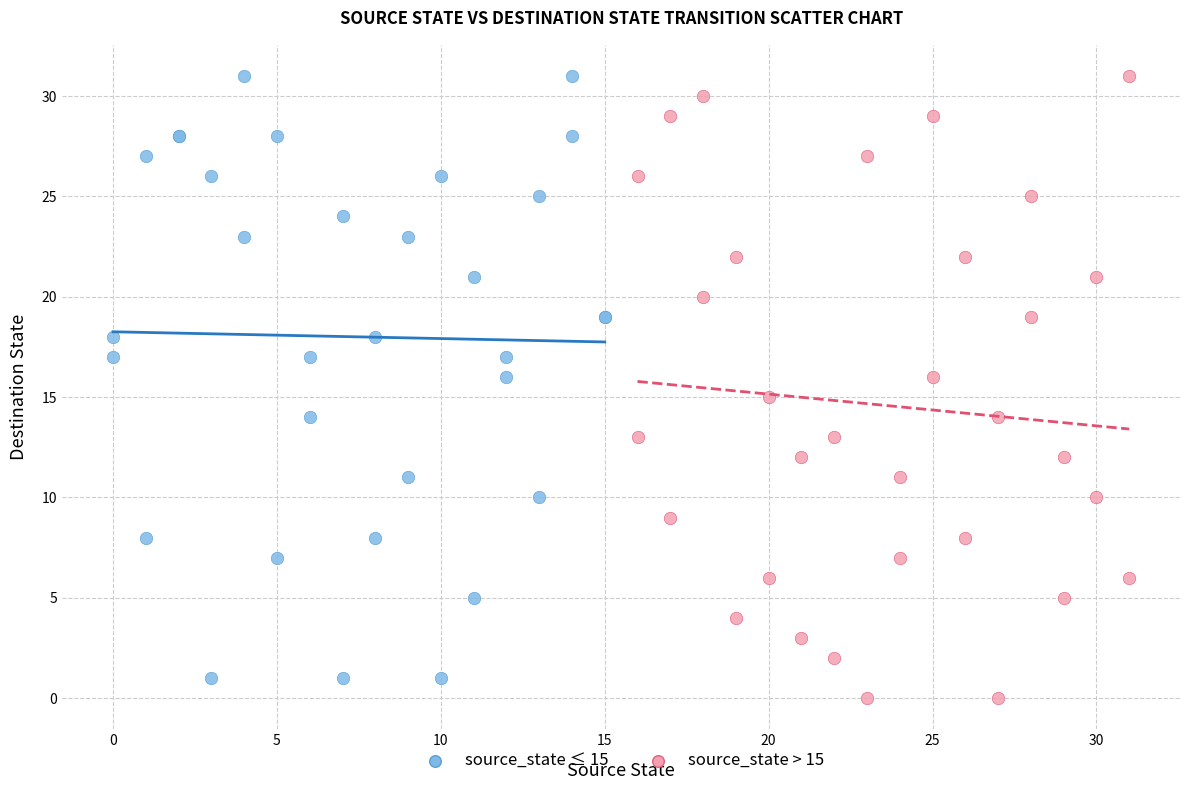

Which series reaches the minimum Y coordinate?

source_state > 15